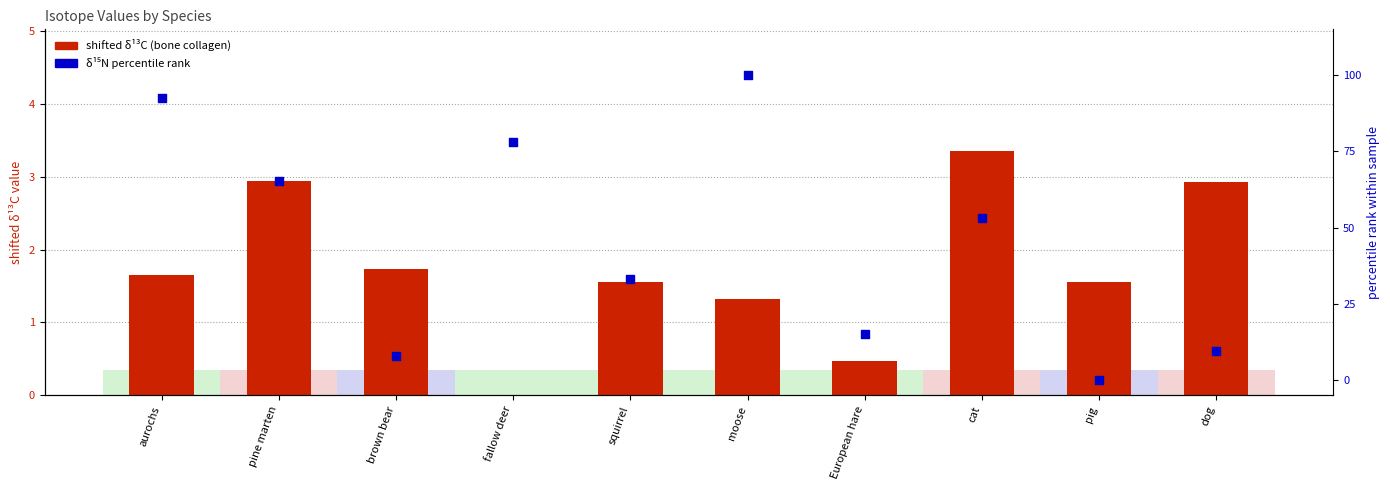

Which series reaches the minimum Y coordinate?

shifted δ13C (bone)